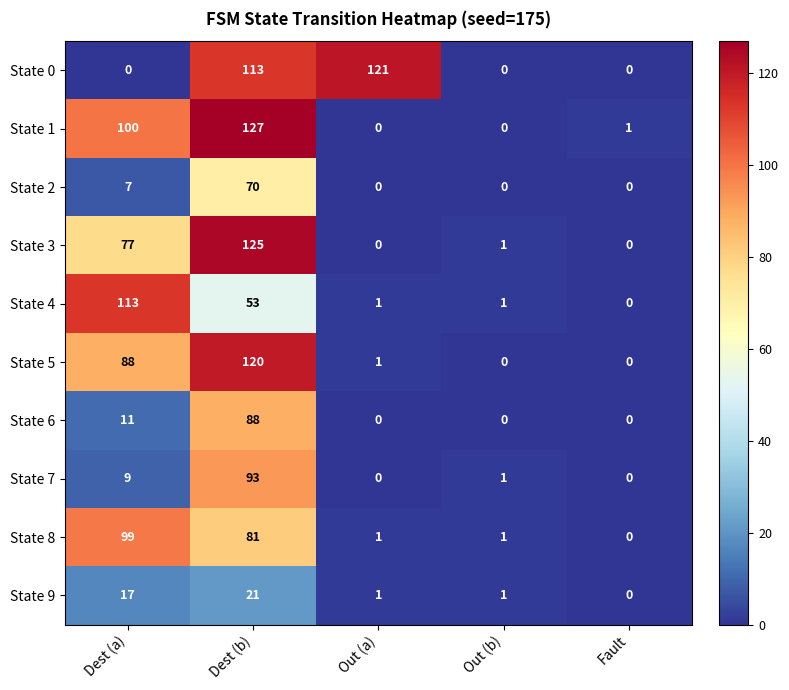

Which label corresponds to the largest value in the chart?

Dest (b)